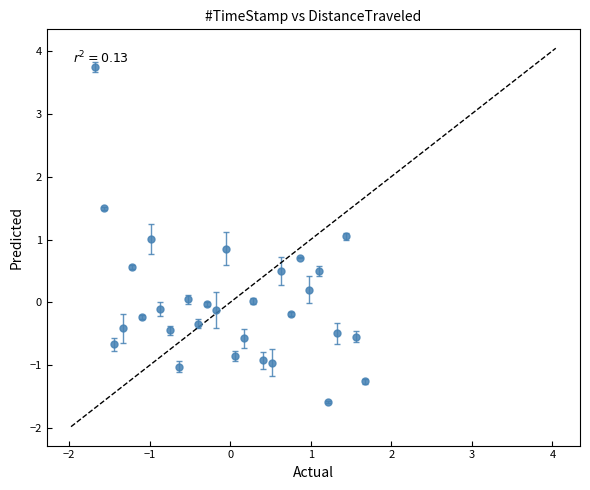

What is the value of the 1st point from the left?

3.7